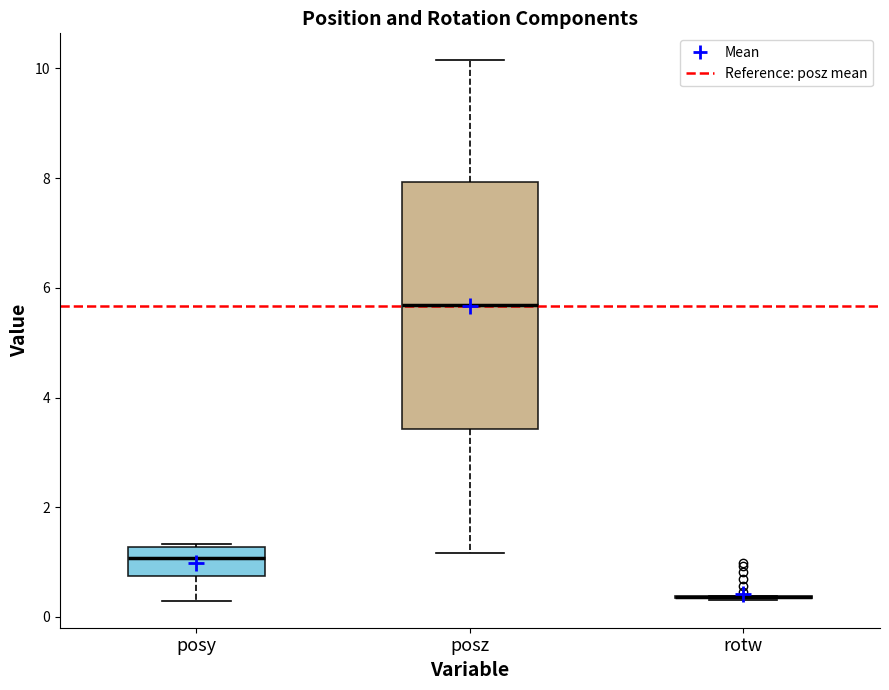

Reading left to right, read every box against the y-axis: the position of its median line, the range the box covers, and the ends of its whiskers. The values are not printed on the chart, so give them approximately, as read against the axis.

posy: median 1.0, box 0.8 to 1.2, whiskers 0.2 to 1.4
posz: median 5.6, box 3.4 to 8.0, whiskers 1.2 to 10.2
rotw: box collapsed to a line at 0.4, whiskers 0.4 to 0.4